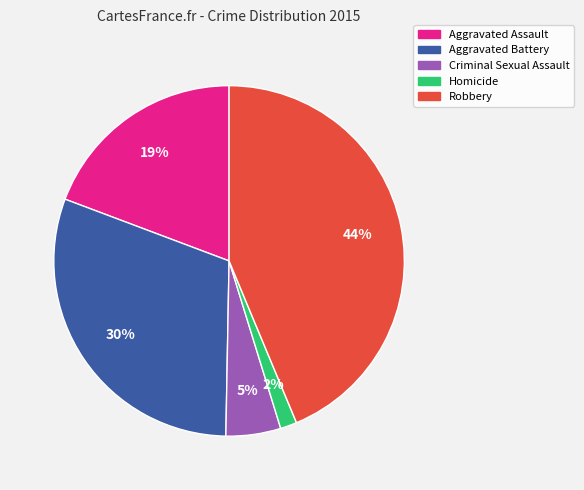

Approximately how many times larger is the value at Aggravated Battery compared to Robbery?

0.7